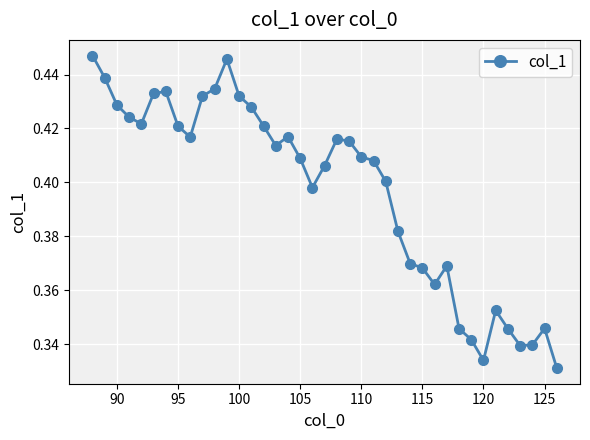

True or false: there are more than 2 points higher than both neighbors.

True